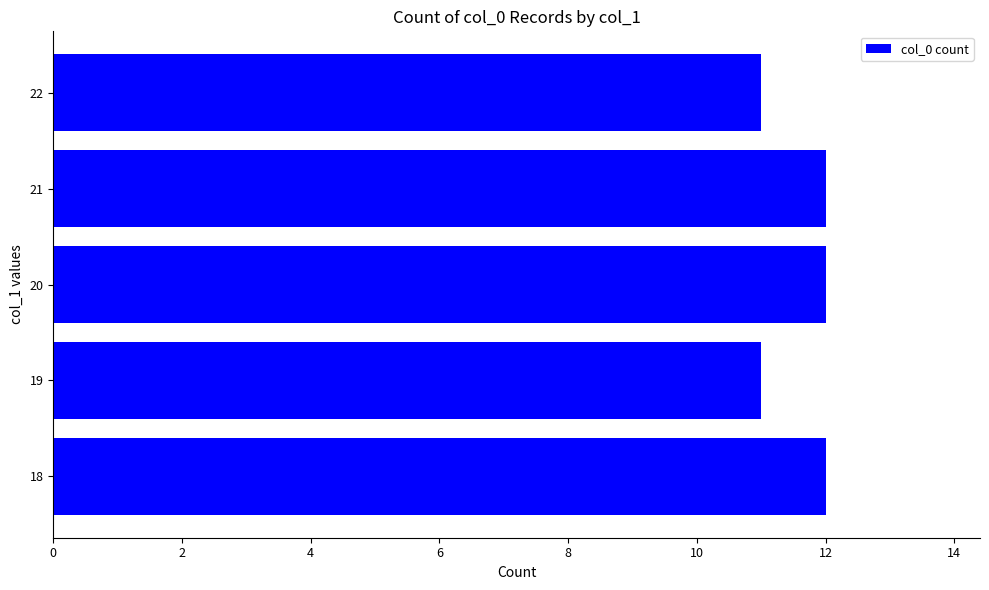

Are the bars grouped side by side (vs. stacked)?

No